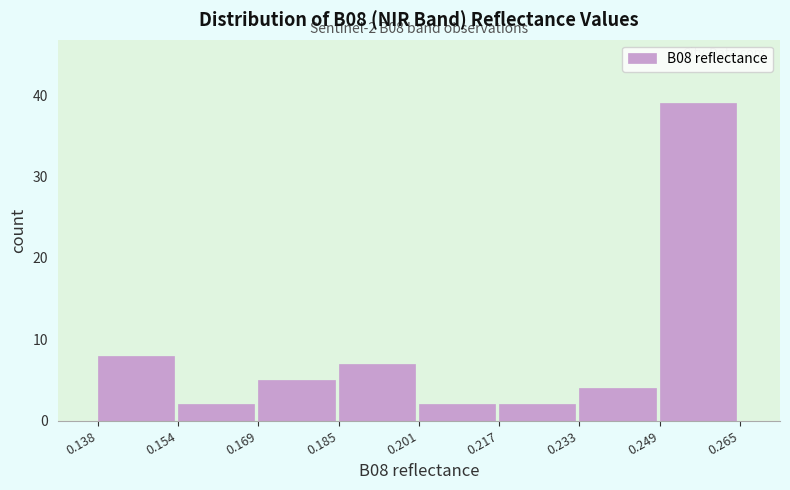

Over which range of the x-axis is the bar tallest?

0.249 to 0.265